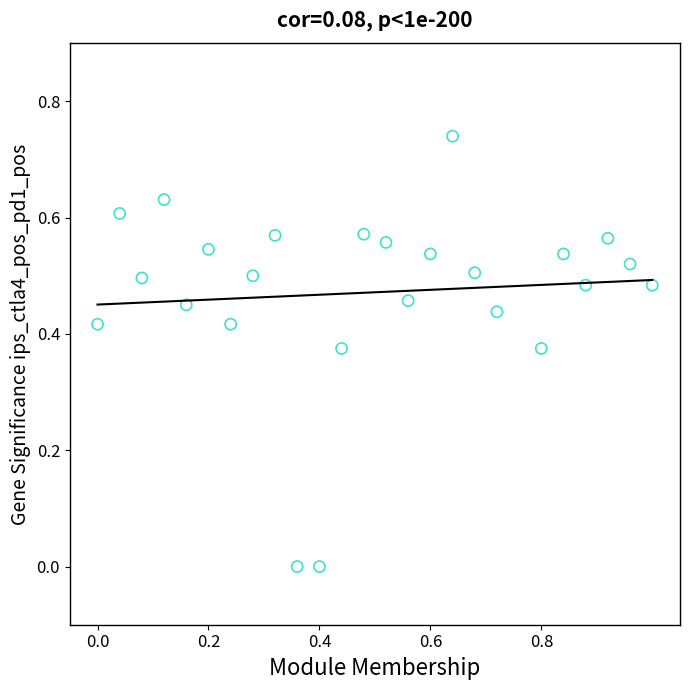

What is the range of X values (max minus min)?

1.0